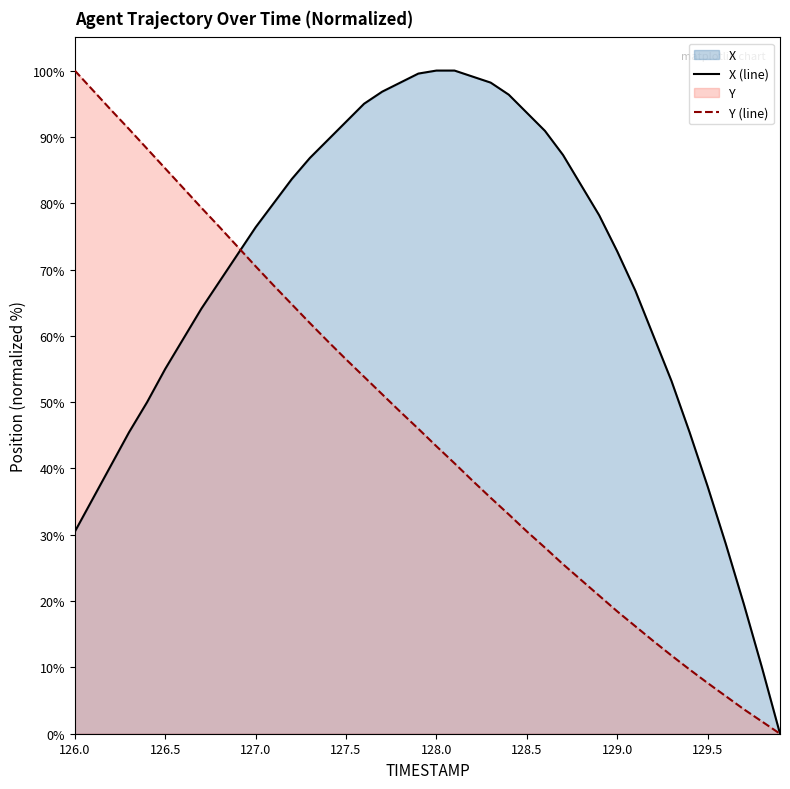

Rank the series by their average value, from lowest to highest.

Y (line), X (line)